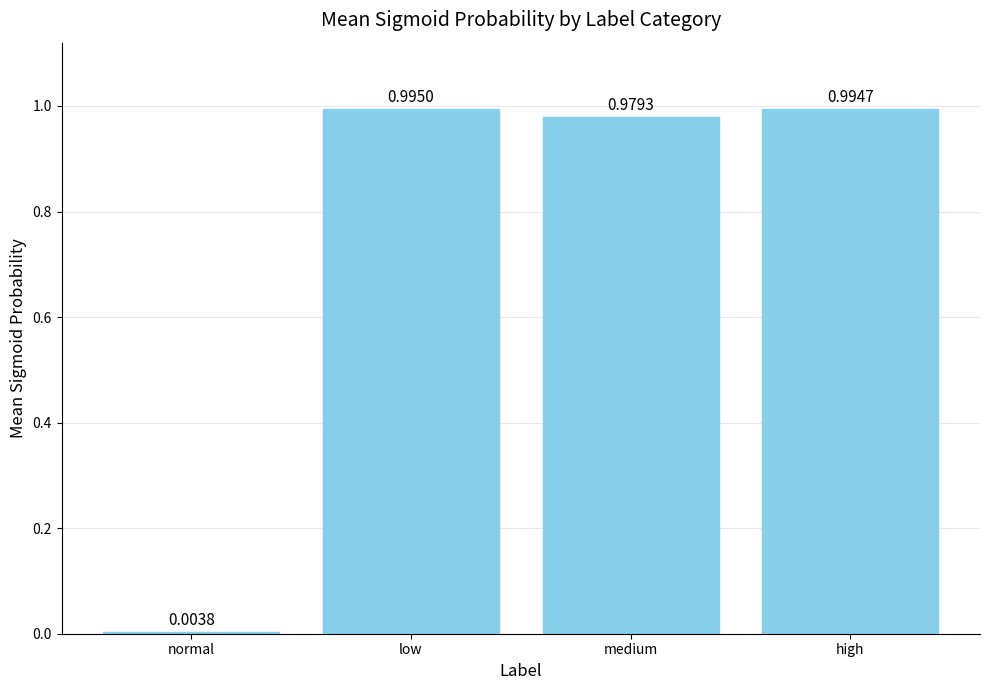

Count the number of categories in the chart.

4